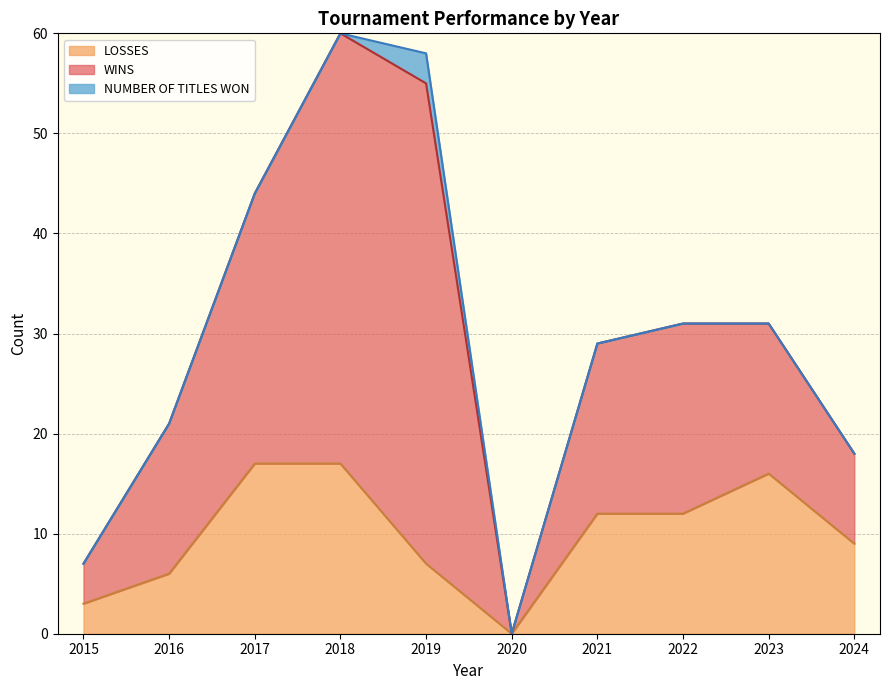

Is it true that WINS equals 0 at 2020?

True